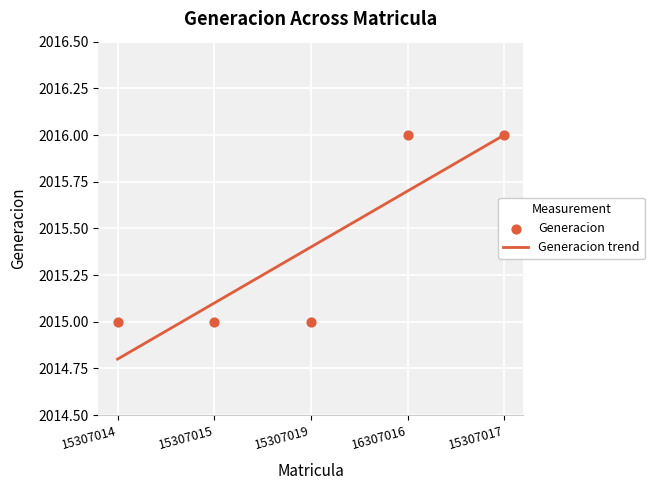

Approximately how many times larger is the value at 15307015 compared to 15307019?

1.0